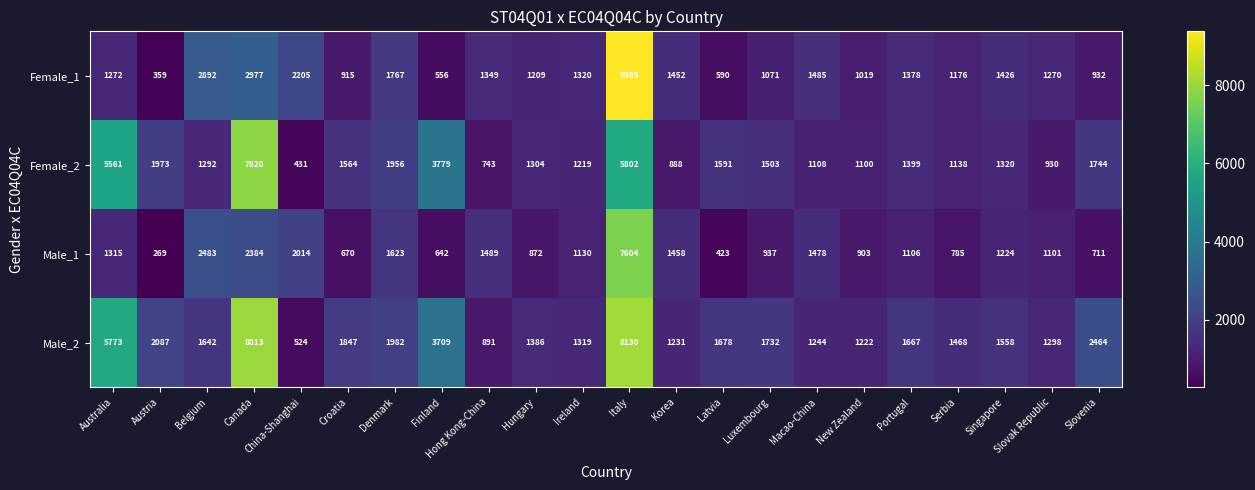

The value of Female_2 at Luxembourg is 1503. True or false?

True